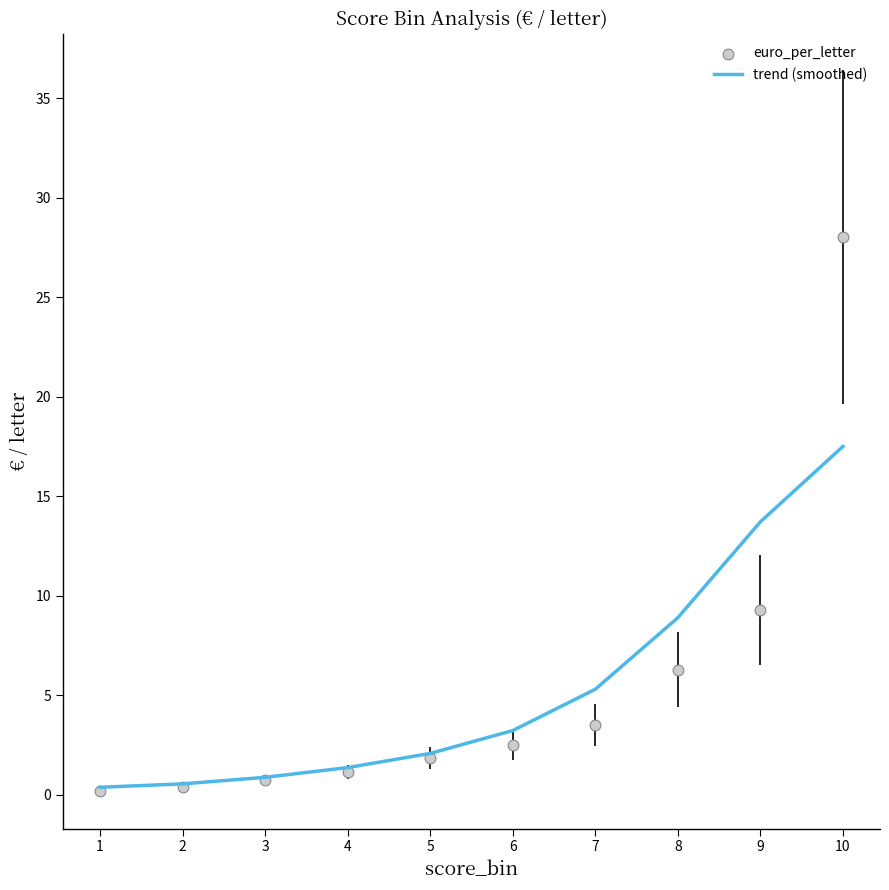

Which series has the largest Y range (max minus min)?

euro_per_letter